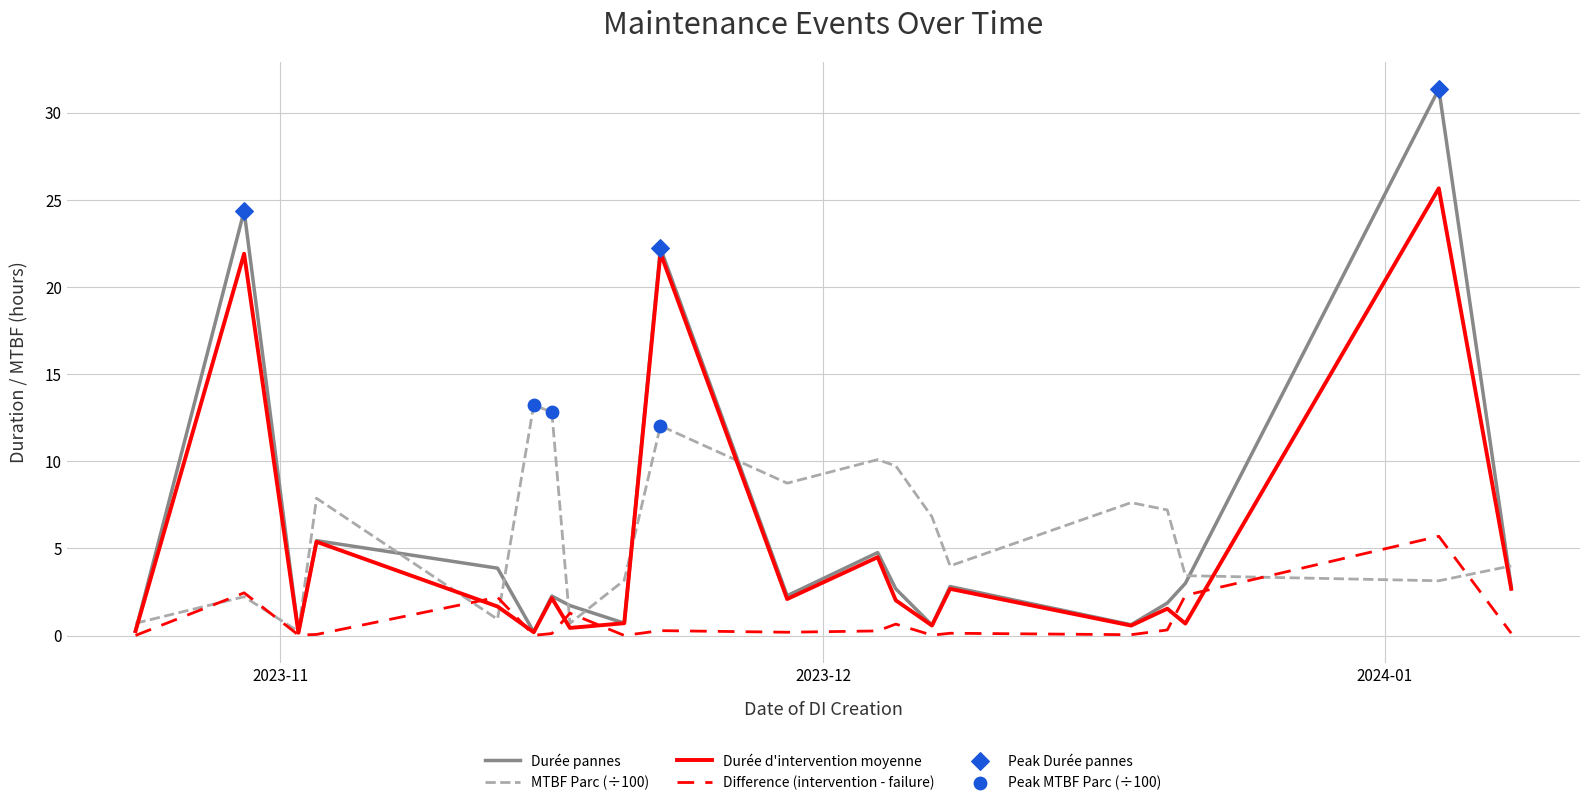

Which series has the largest range (max minus min)?

Durée pannes